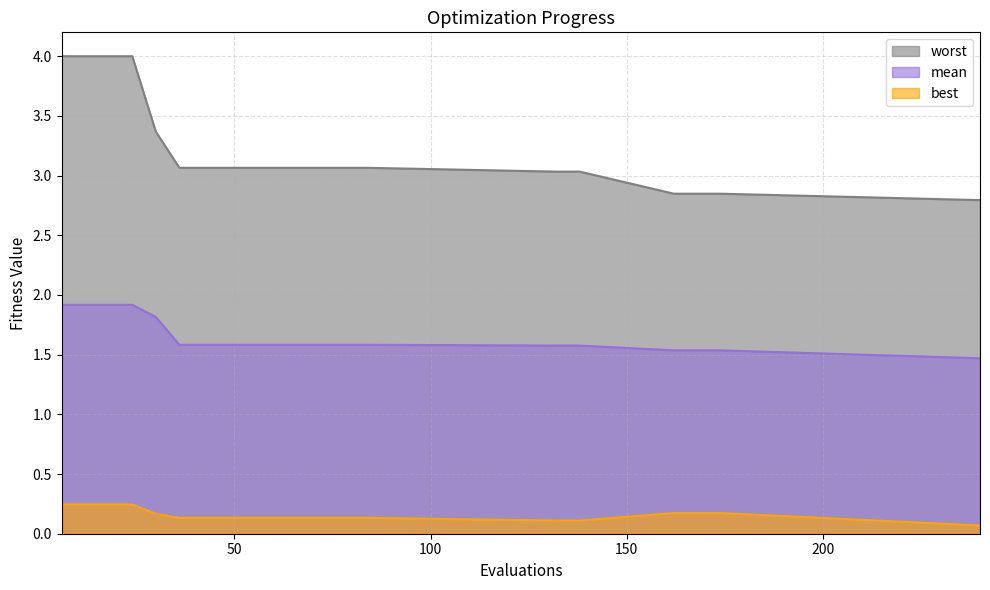

Between 24 and 66, which series saw the biggest shift?

worst